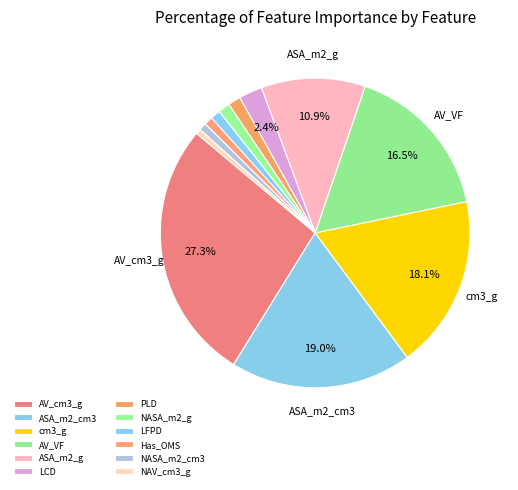

Is it true that NAV_cm3_g is 15% of the pie?

False